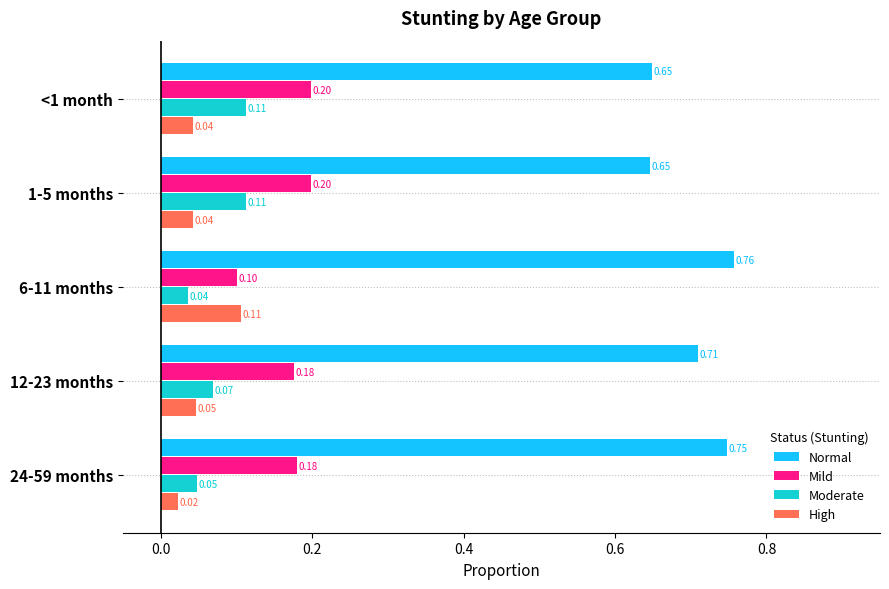

Which series has the widest spread of values?

Normal